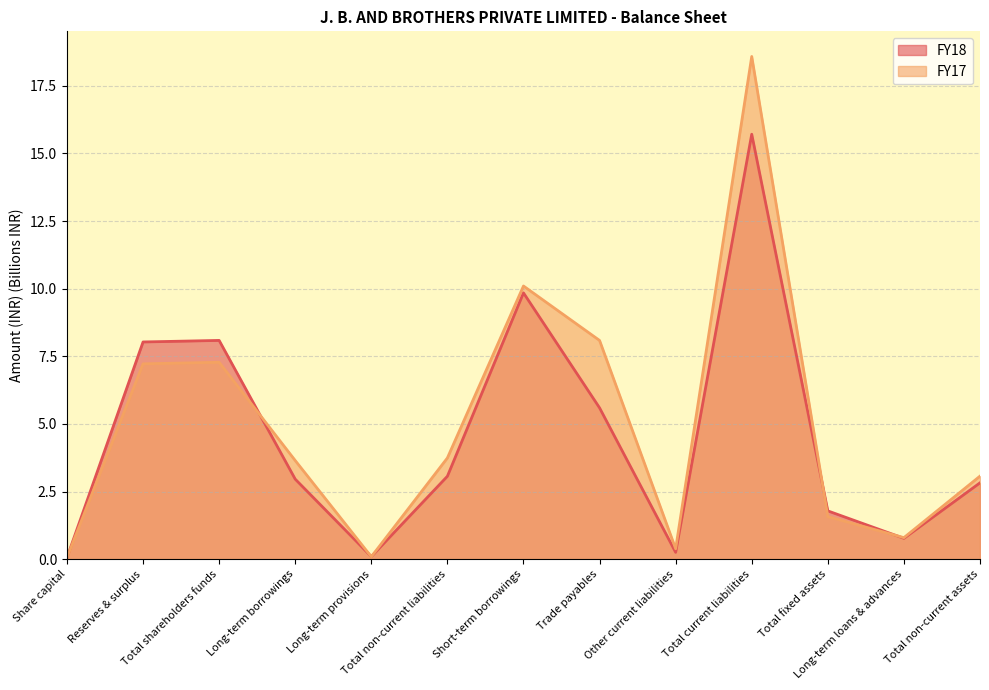

The FY18 series shows 2.7 at Total fixed assets. True or false?

False